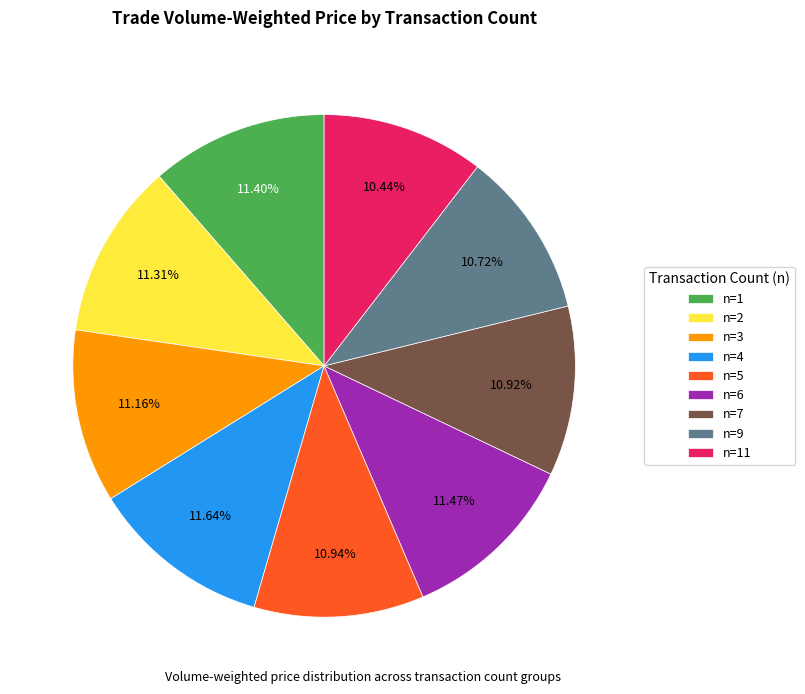

Is n=7 the majority of the pie?

No